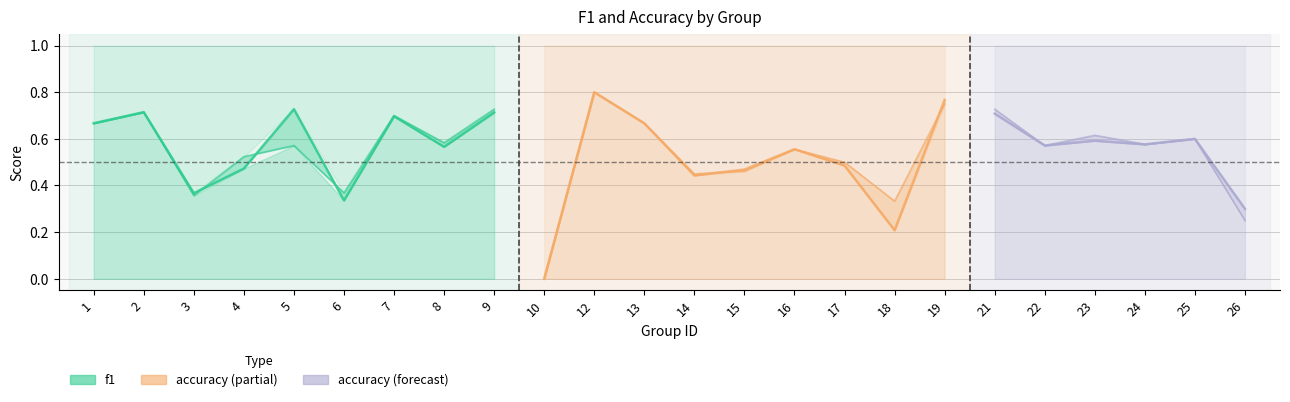

Where is f1 nearest to the value 0?

10